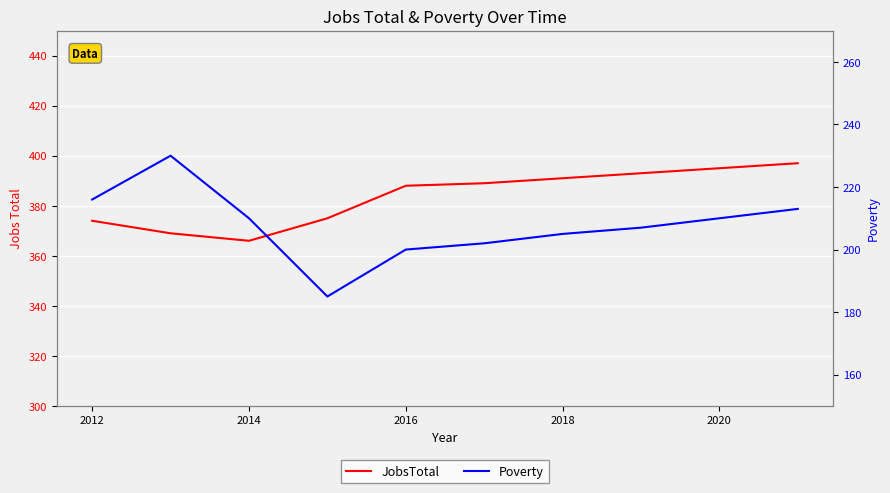

Is it true that JobsTotal equals 123 at 2014?

False